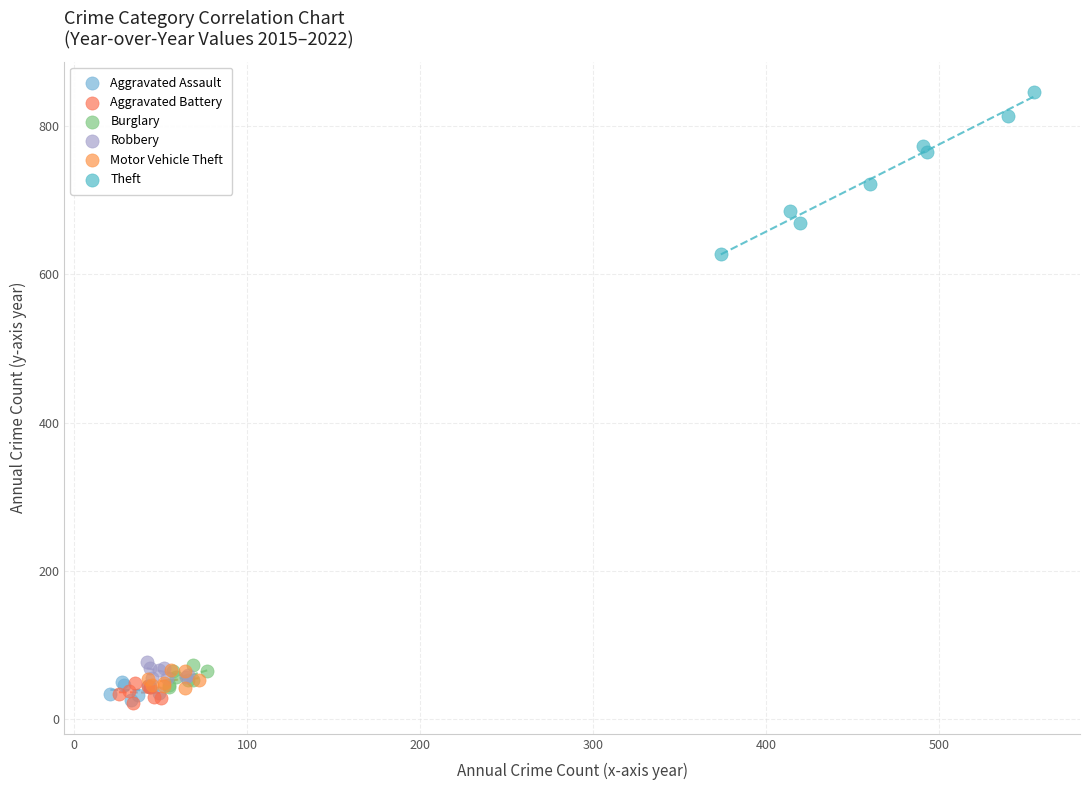

Which series has the largest Y range (max minus min)?

Theft